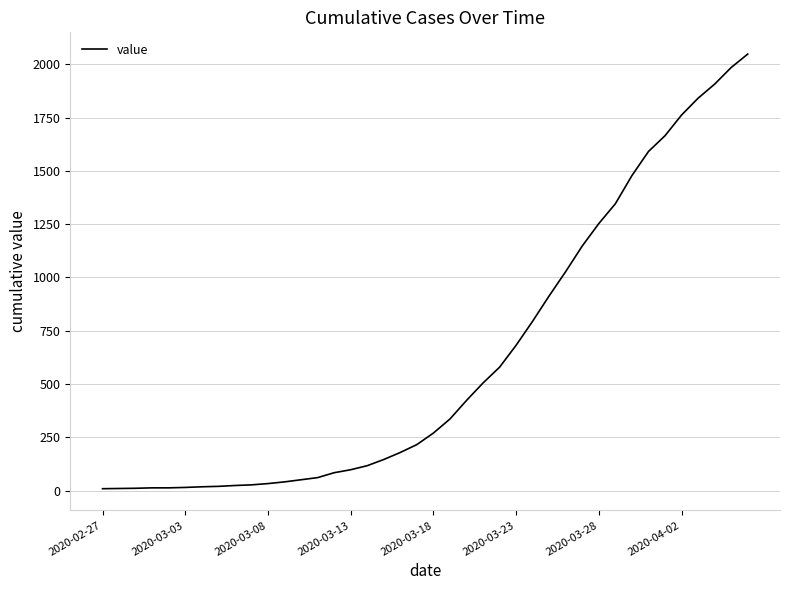

What is the greatest value displayed?

2048